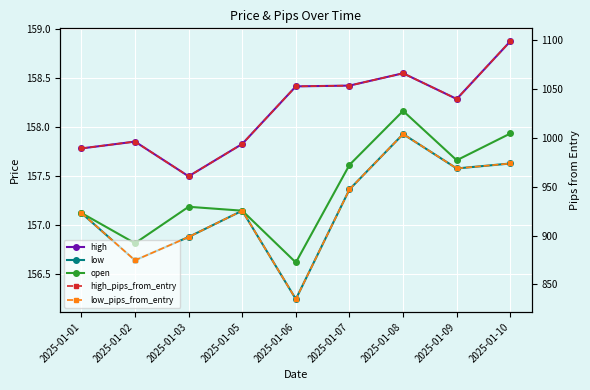

What is the average value of the high series?

158.2